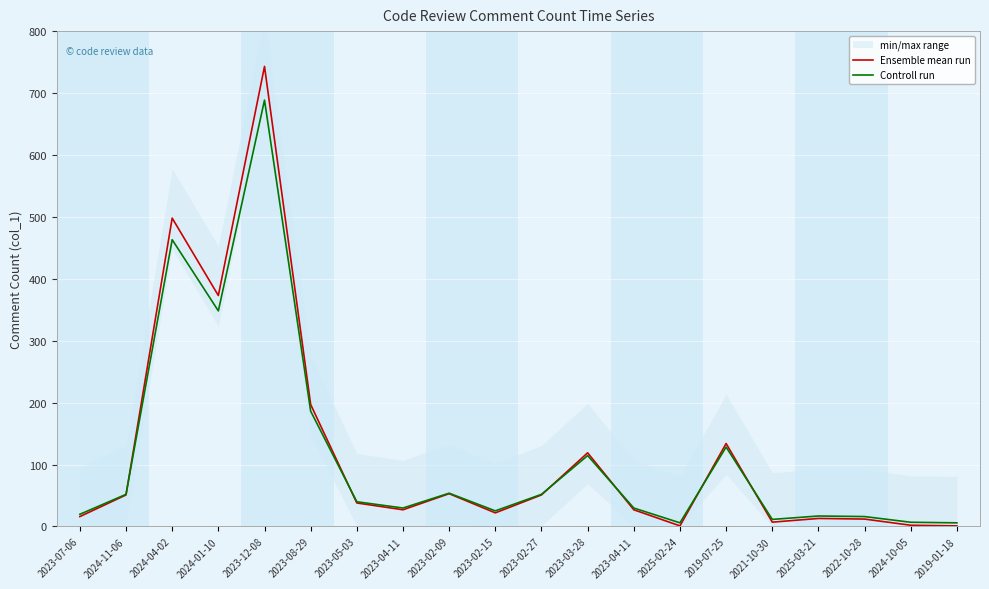

What is the difference between the maximum and minimum values in the Controll run series?

682.6